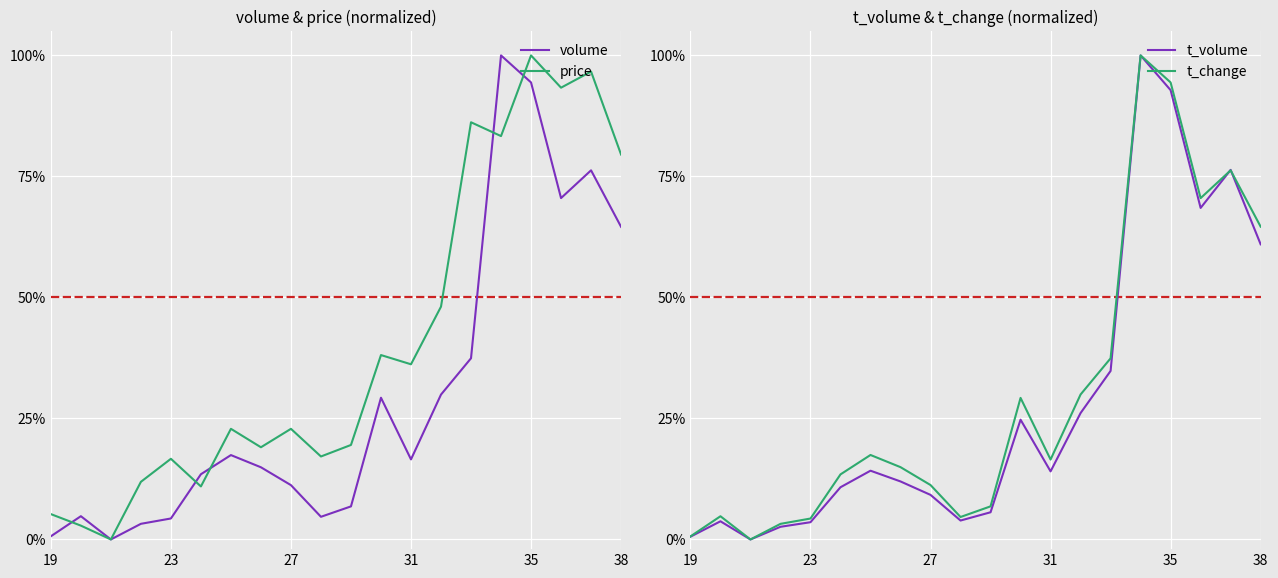

The value of t_volume at 10 is 9.0. True or false?

False